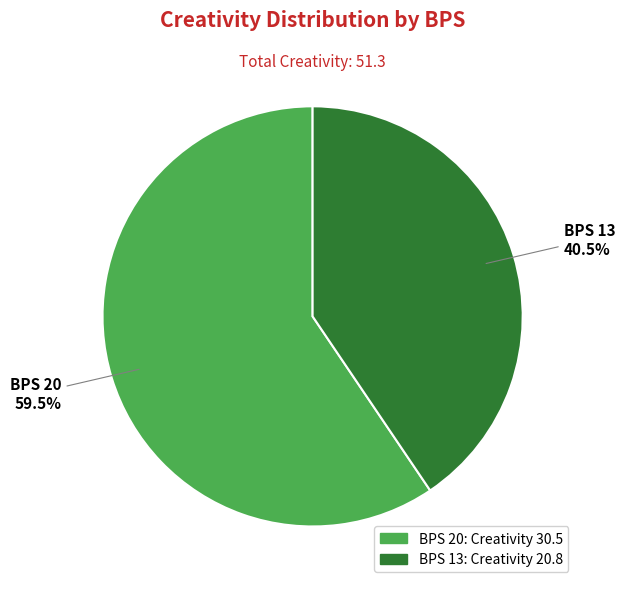

To the nearest percent, what is the difference between the largest and smallest slice percentages?

19%